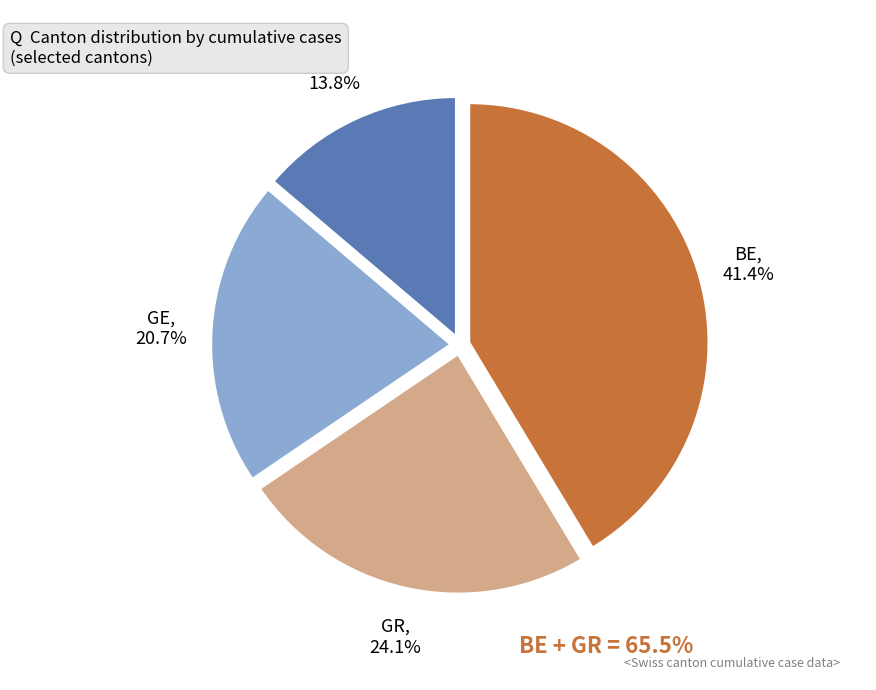

Does any single category account for the majority?

No